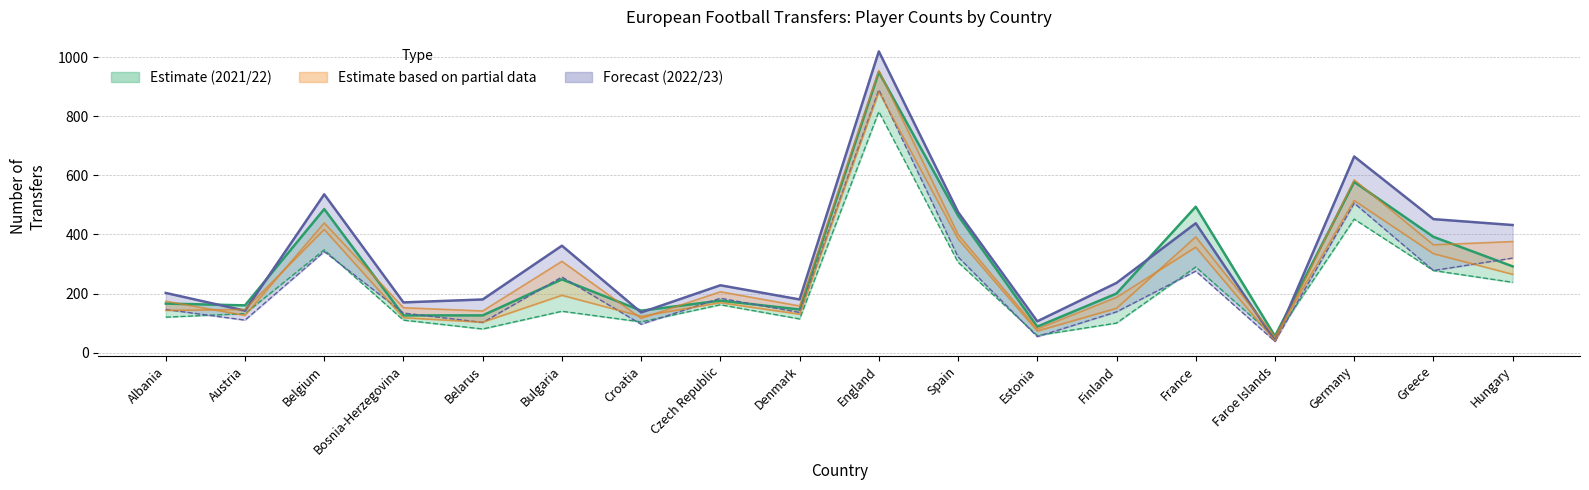

Which series has the largest range (max minus min)?

Incoming 2022/23 line